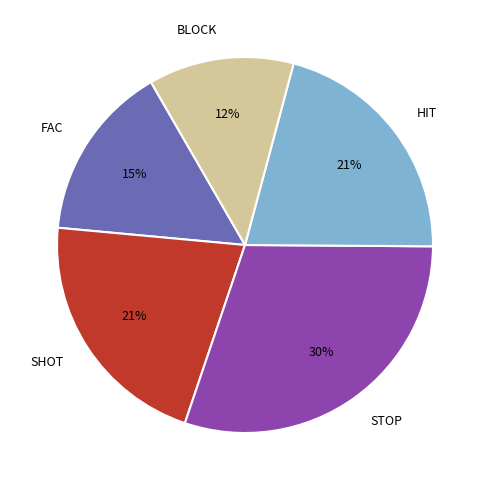

To the nearest percent, what is the average slice percentage?

20%